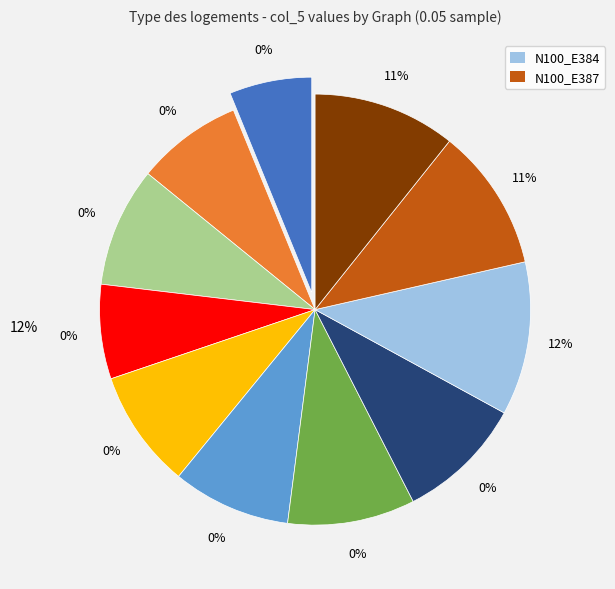

To the nearest percent, what is the average slice percentage?

9%